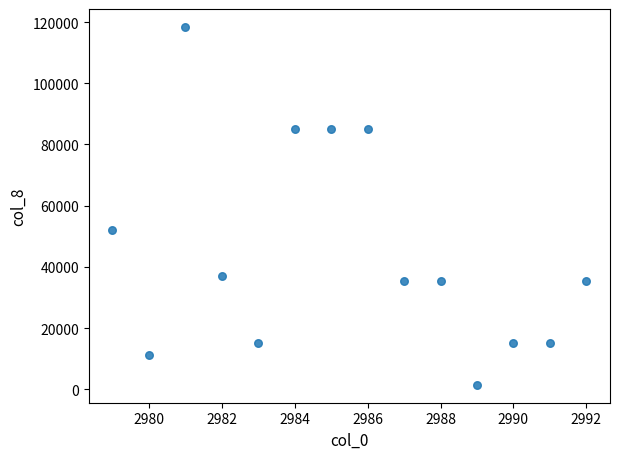

What Y value in the scatter plot is closest to 59961?

52007